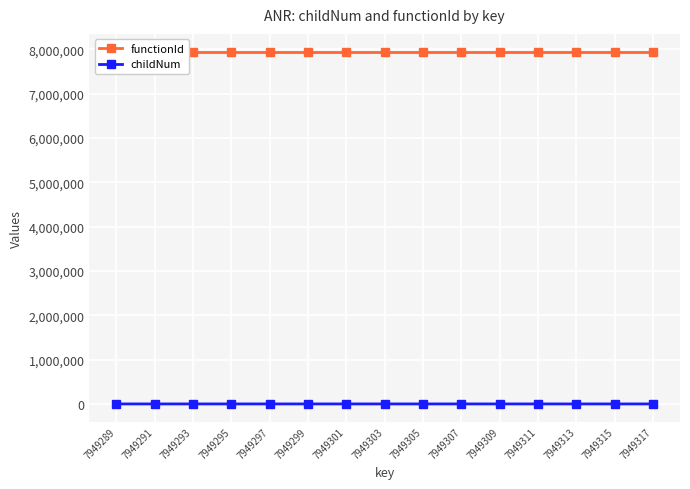

True or false: functionId has more than 2 points higher than both neighbors.

False